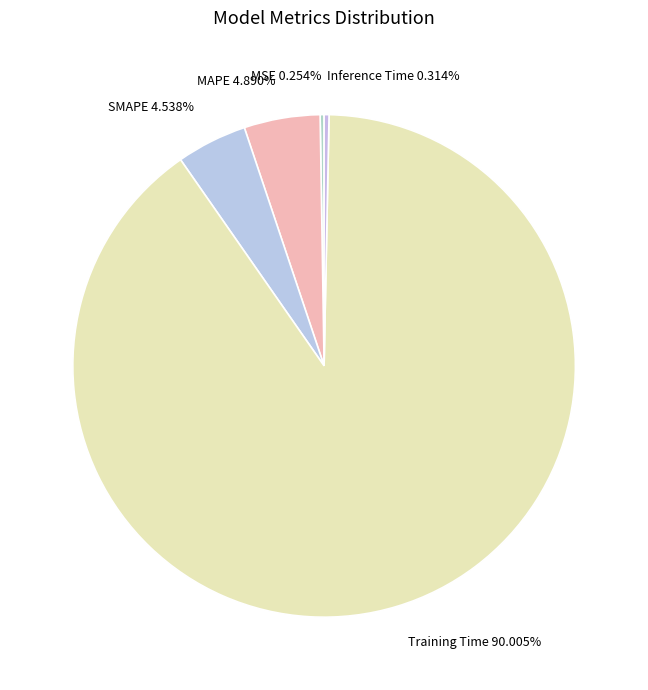

Is it true that Training Time is 90% of the pie?

True